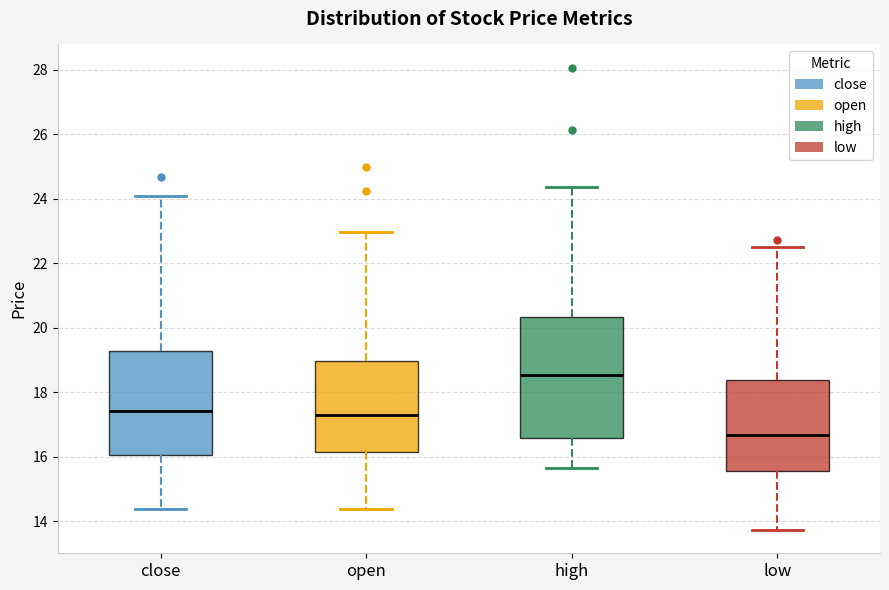

Reading left to right, read every box against the y-axis: the position of its median line, the range the box covers, and the ends of its whiskers. The values are not printed on the chart, so give them approximately, as read against the axis.

close: median 17.4, box 16.0 to 19.2, whiskers 14.4 to 24.0
open: median 17.2, box 16.2 to 19.0, whiskers 14.4 to 23.0
high: median 18.6, box 16.6 to 20.4, whiskers 15.6 to 24.4
low: median 16.6, box 15.6 to 18.4, whiskers 13.8 to 22.6